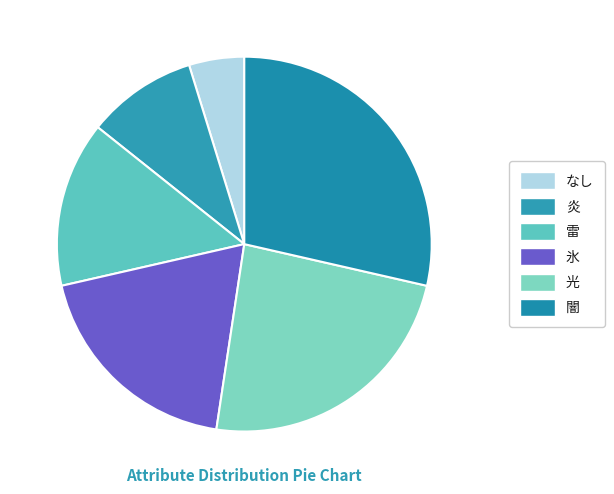

Does なし account for over 50% of the chart?

No